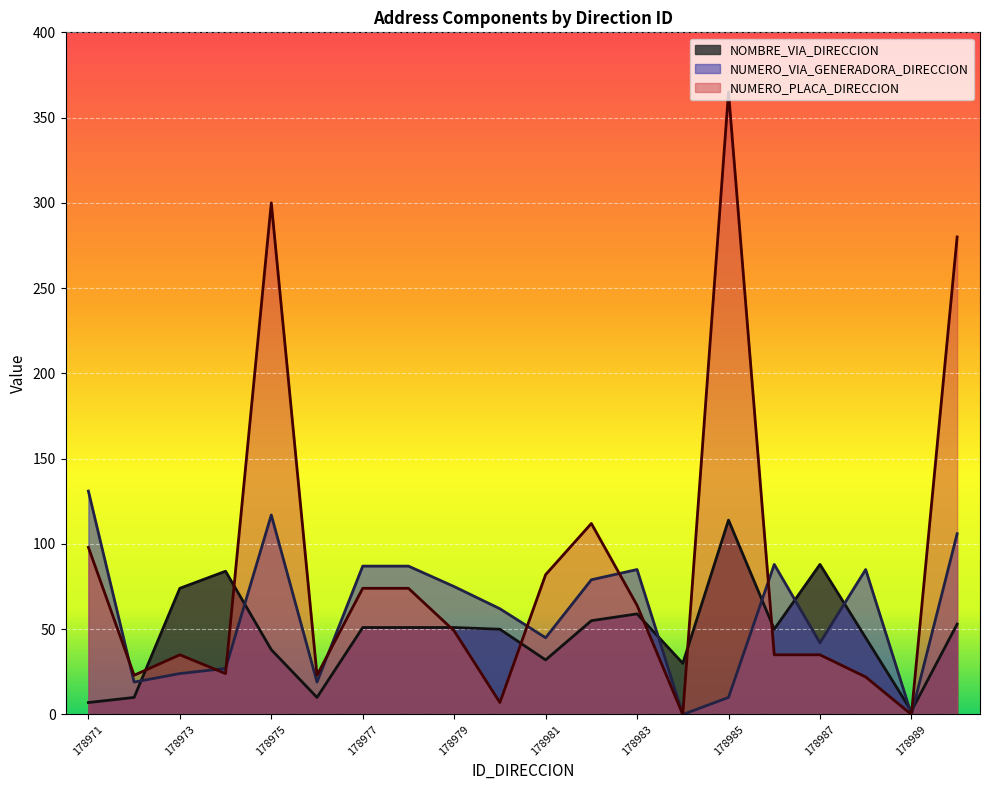

Read the NUMERO_PLACA_DIRECCION value at 178974.

24